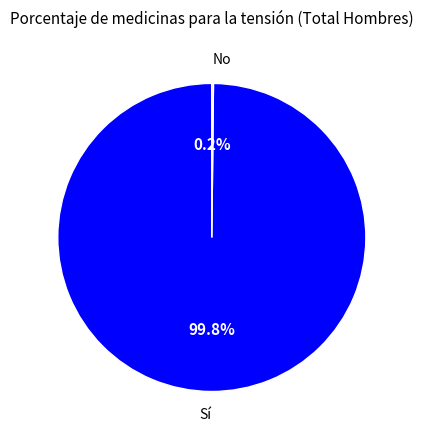

To the nearest percent, what portion does Sí represent?

100%